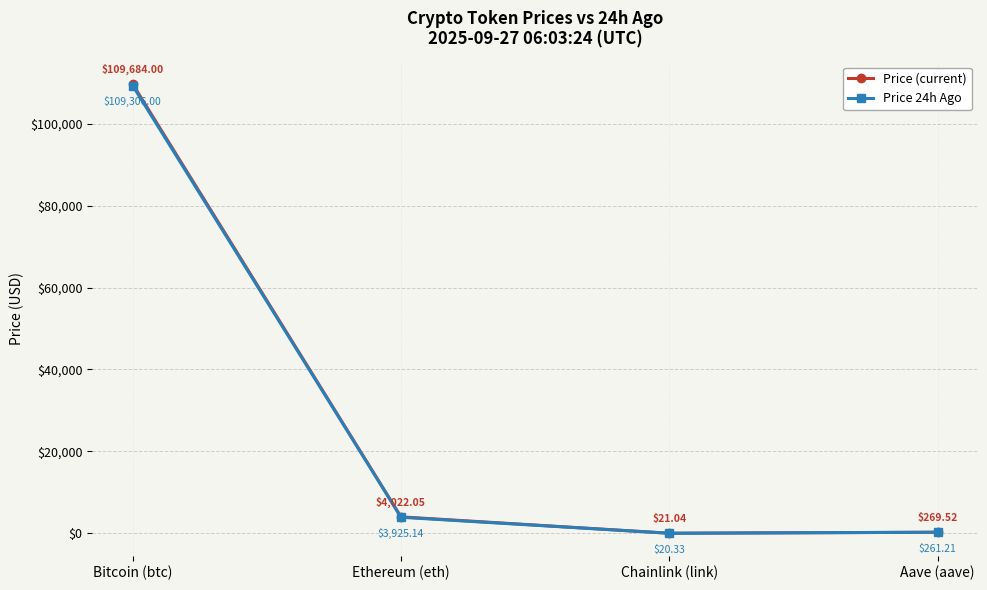

What is the spread (max minus min) of values at Aave (aave)?

8.3